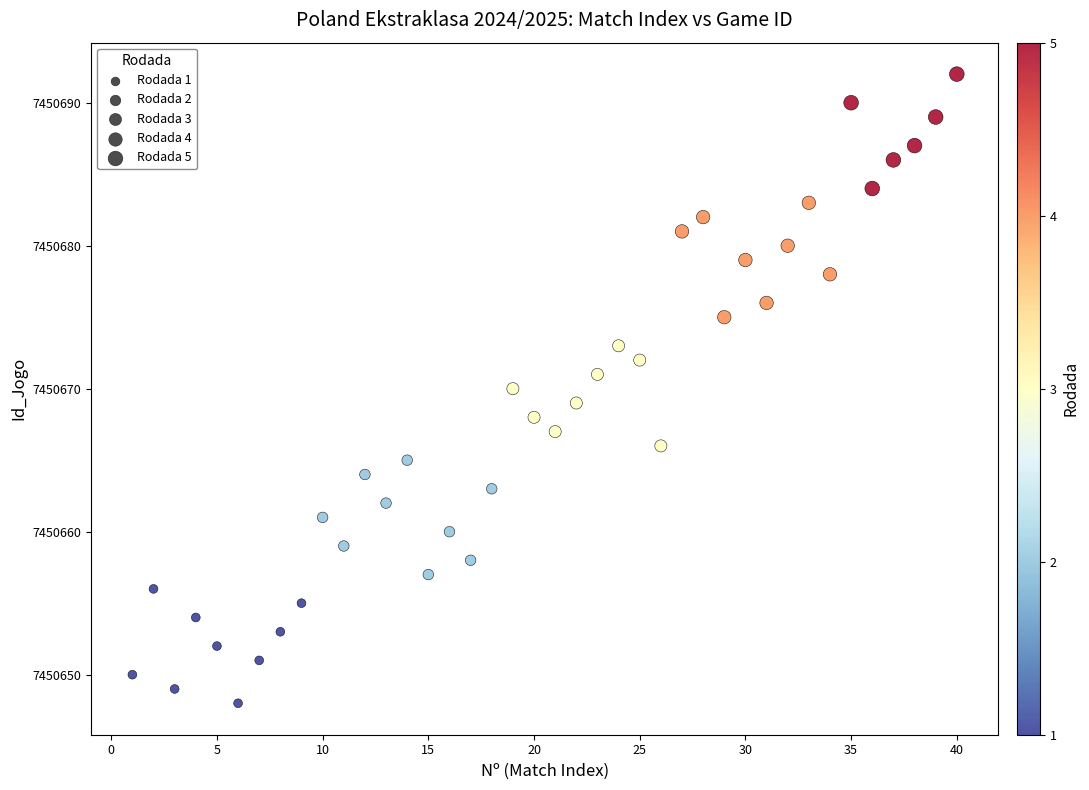

What is the range of Y values (max minus min)?

44